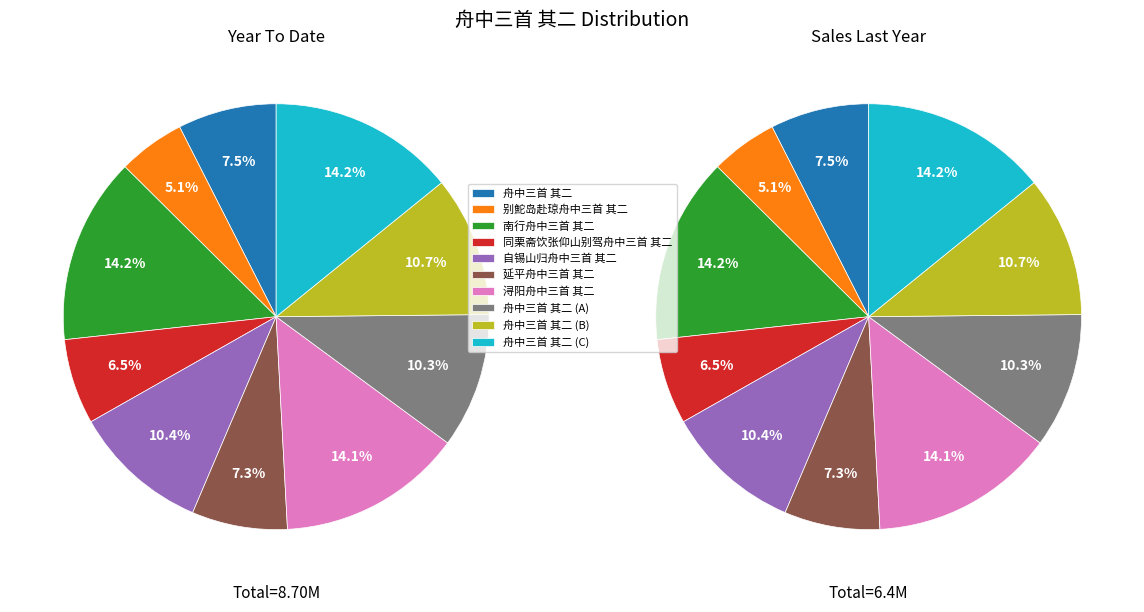

How much of the chart is everything except 同栗斋饮张仰山别驾舟中三首 其二?

93.5%